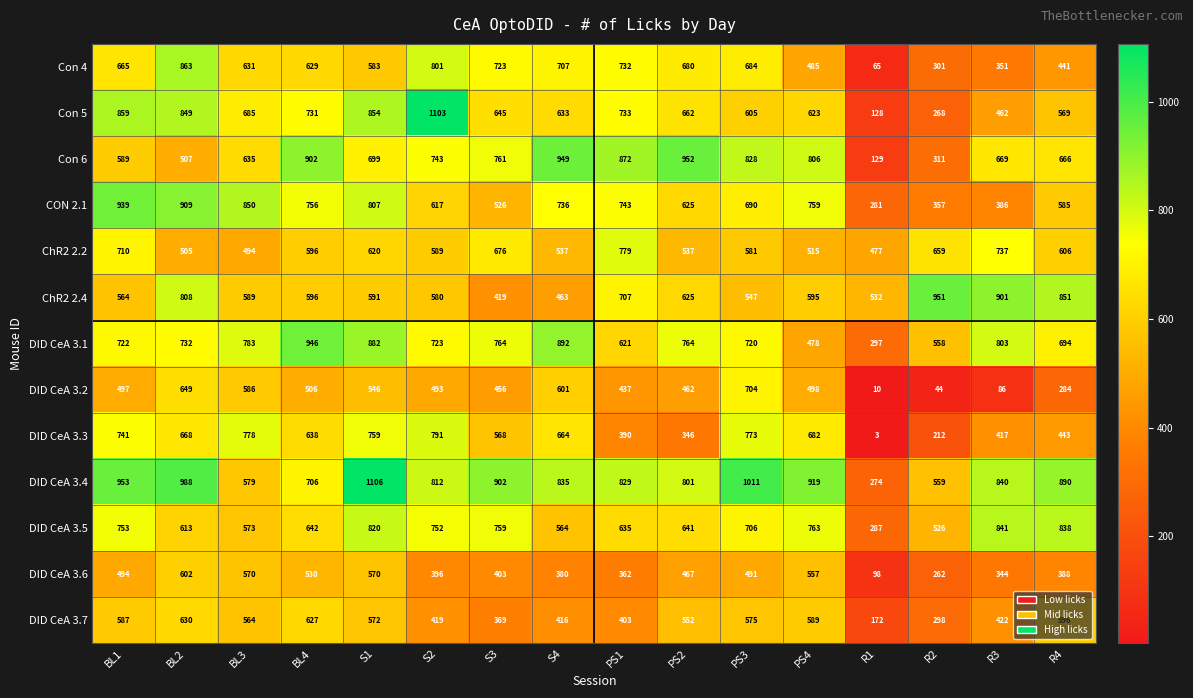

Count the number of categories in the chart.

16